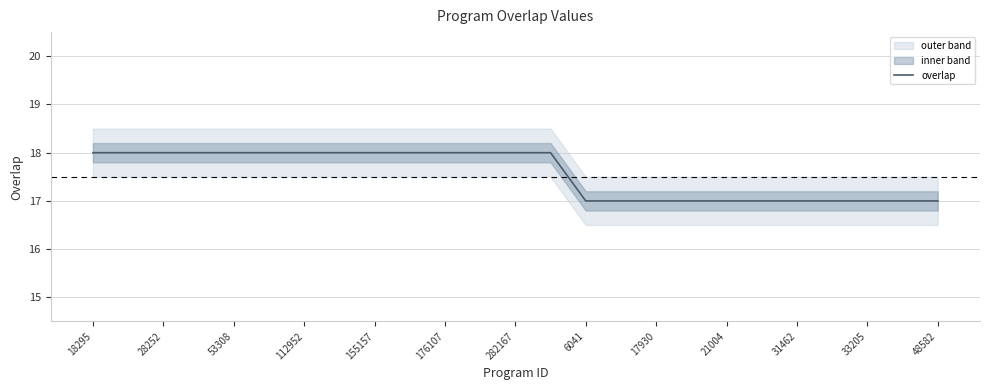

What is the maximum value for overlap?

18